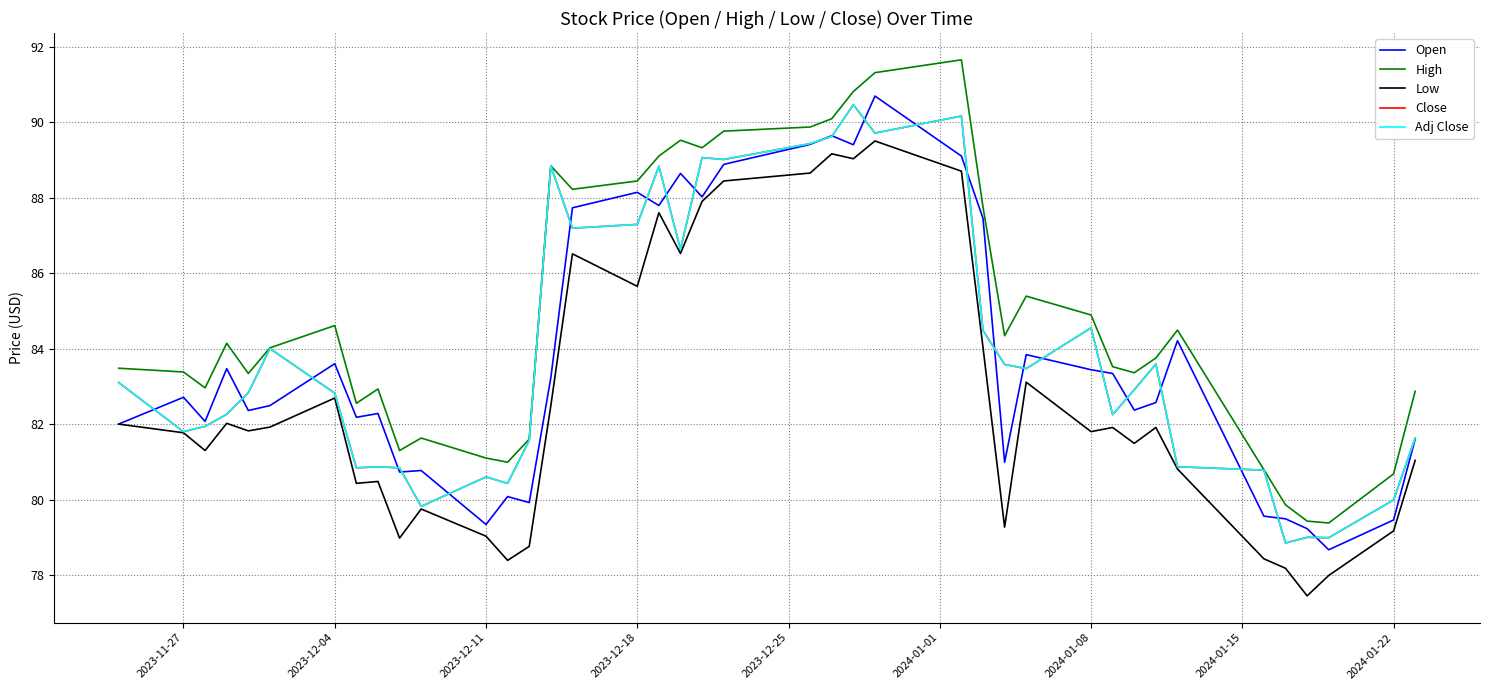

Does the chart display data point markers on the line(s)?

No